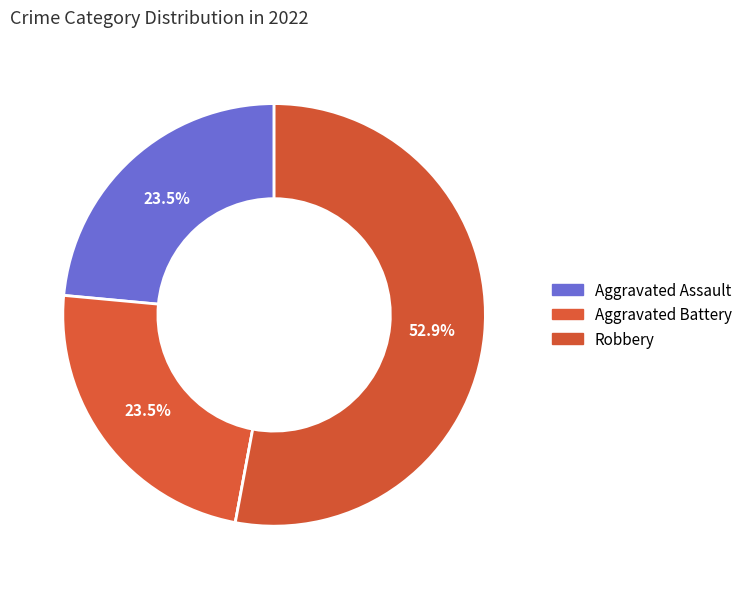

Count the number of slices in the pie.

4